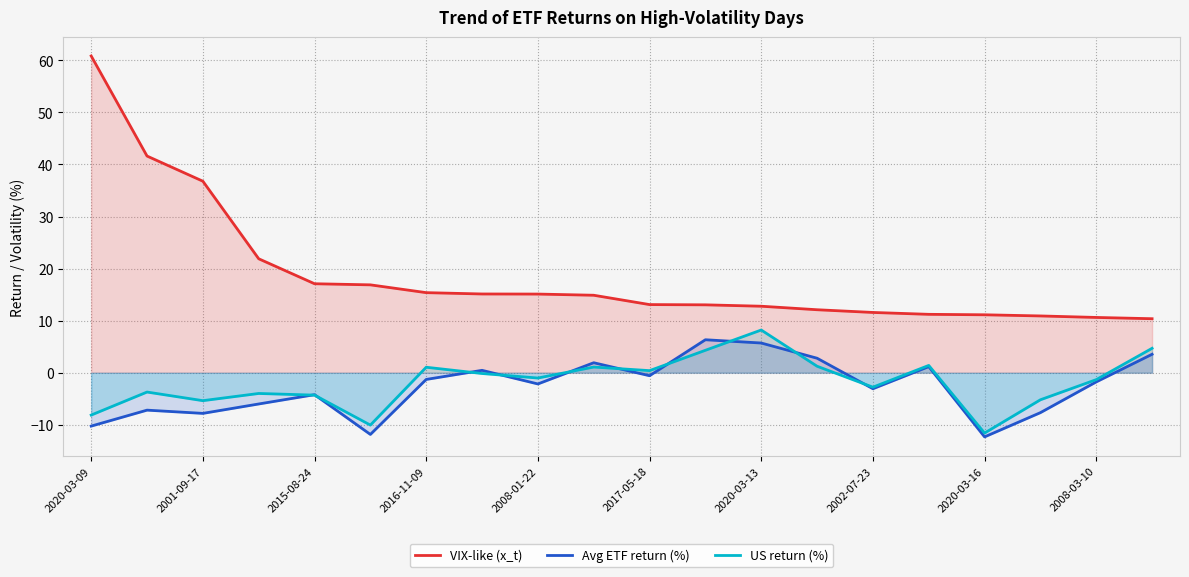

At which category is the sum across all series the highest?

2020-03-09